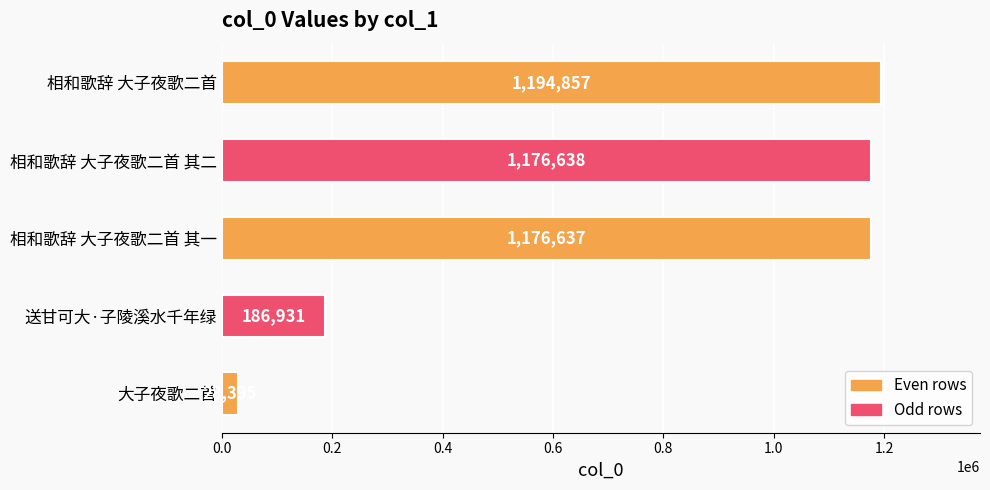

Does the chart contain any negative values?

No